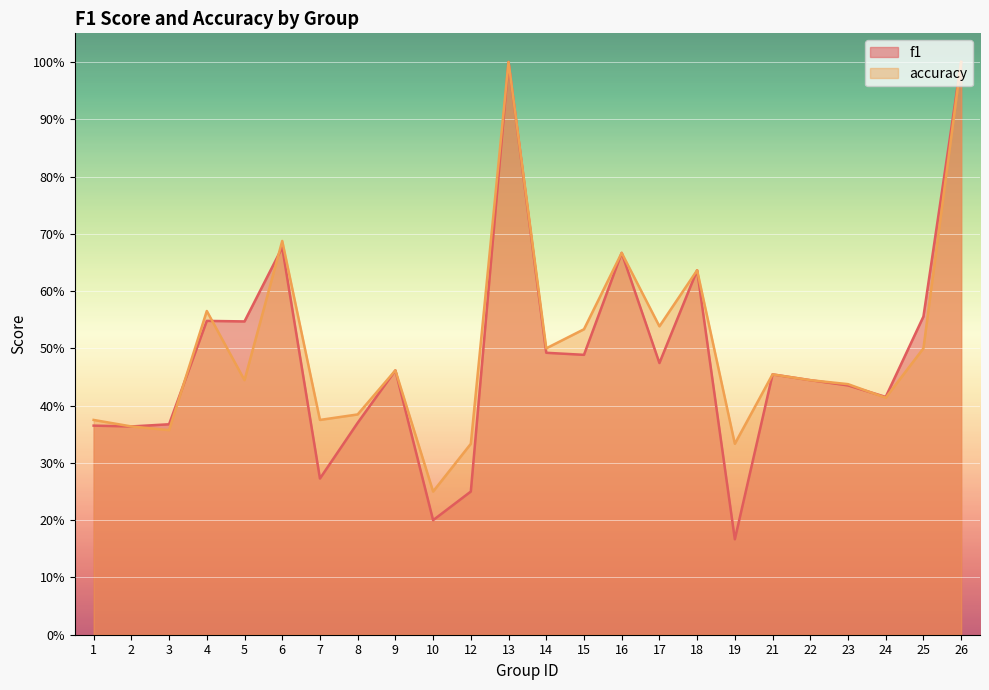

Does the chart display data point markers on the line(s)?

No